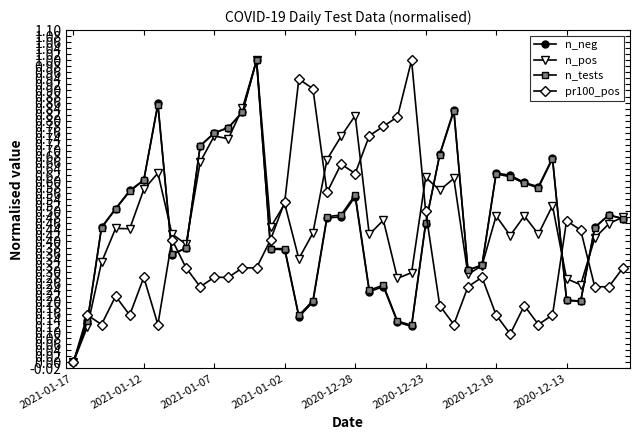

How many data points in n_tests are above 0?

39